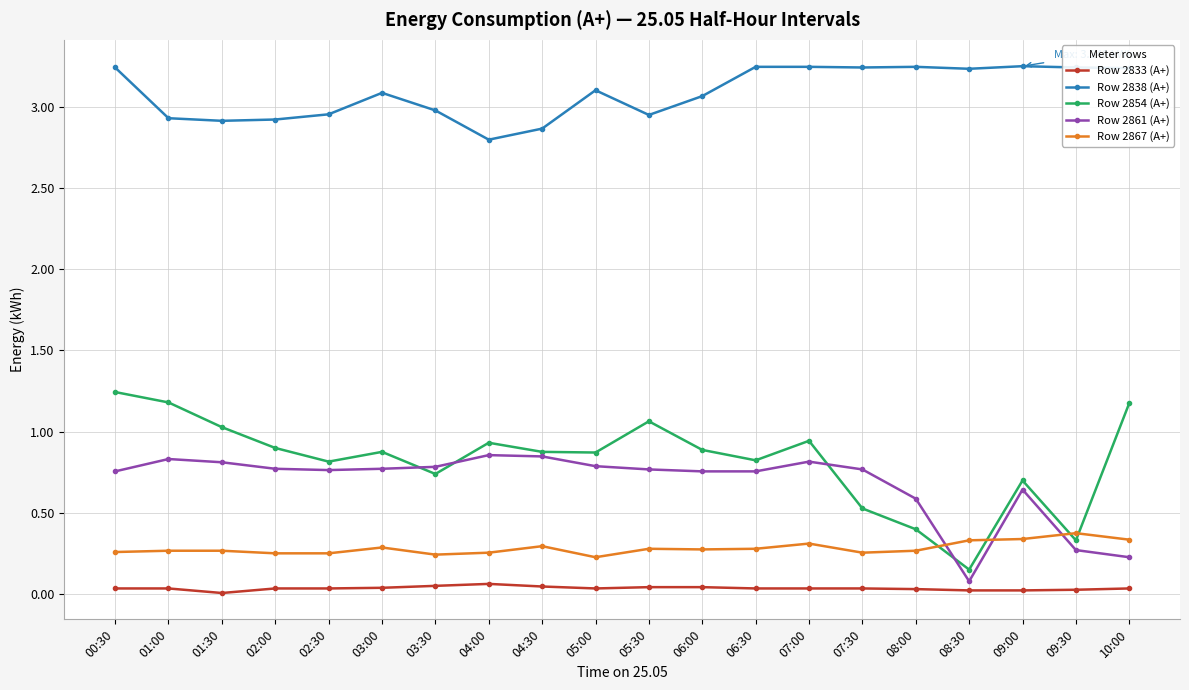

True or false: Row 2854 (A+) and Row 2833 (A+) intersect in this chart.

False